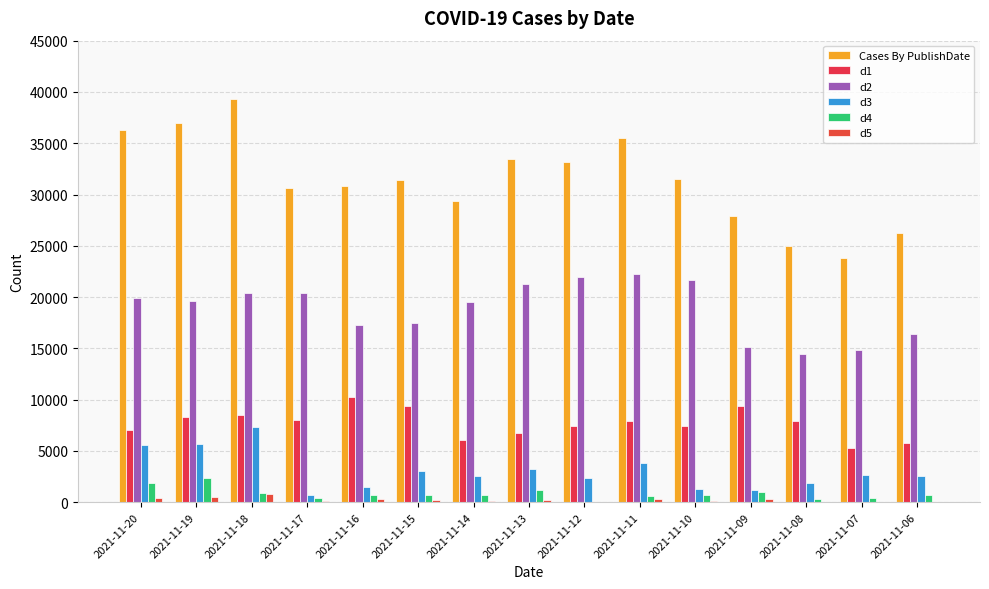

What are all the series names shown in the legend?

Cases By PublishDate, d1, d2, d3, d4, d5